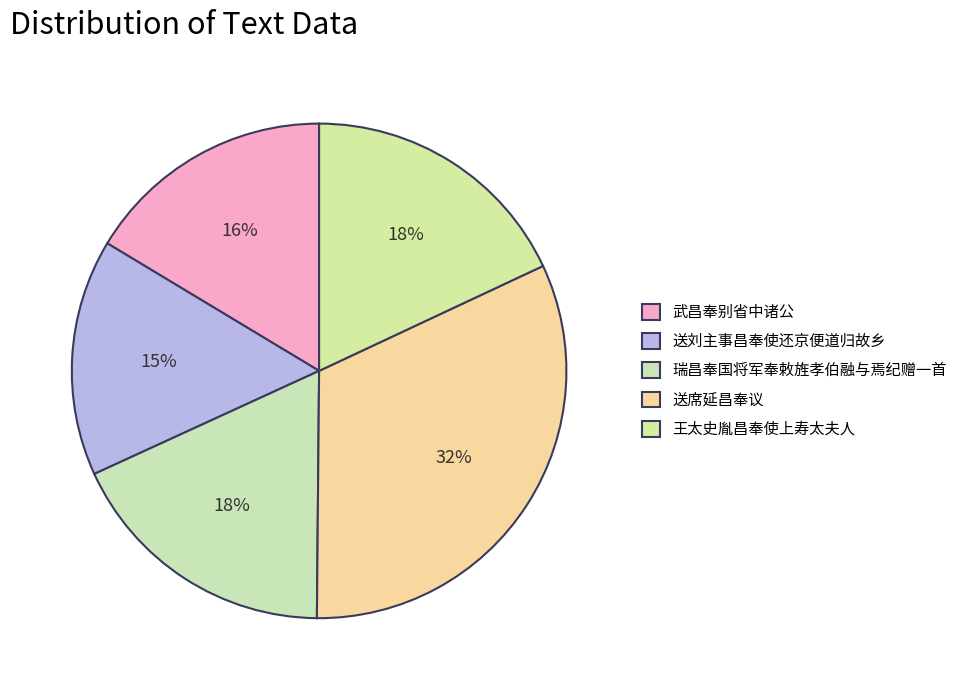

Do 瑞昌奉国将军奉敕旌孝伯融与焉纪赠一首 and 武昌奉别省中诸公 together represent more than half of the pie?

No